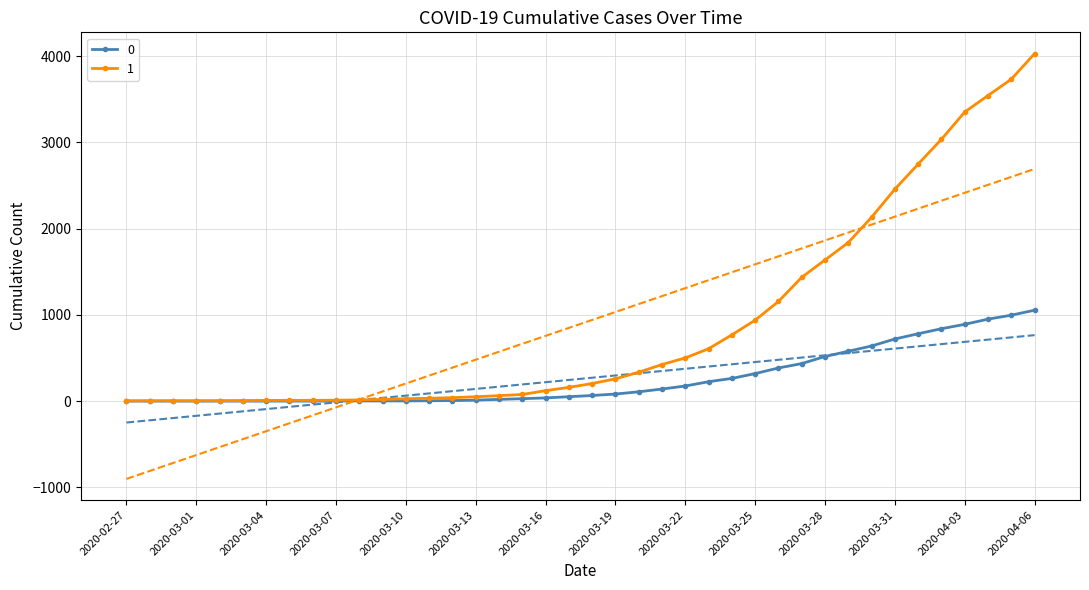

List the series in order of their peak value, lowest first.

0, 1